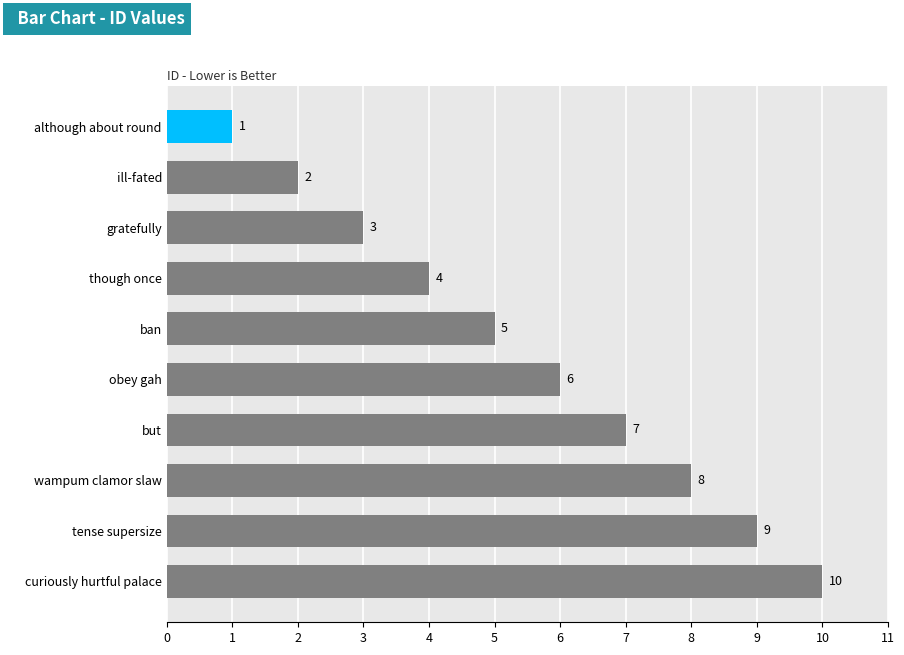

At which label is the value closest to 5?

ban